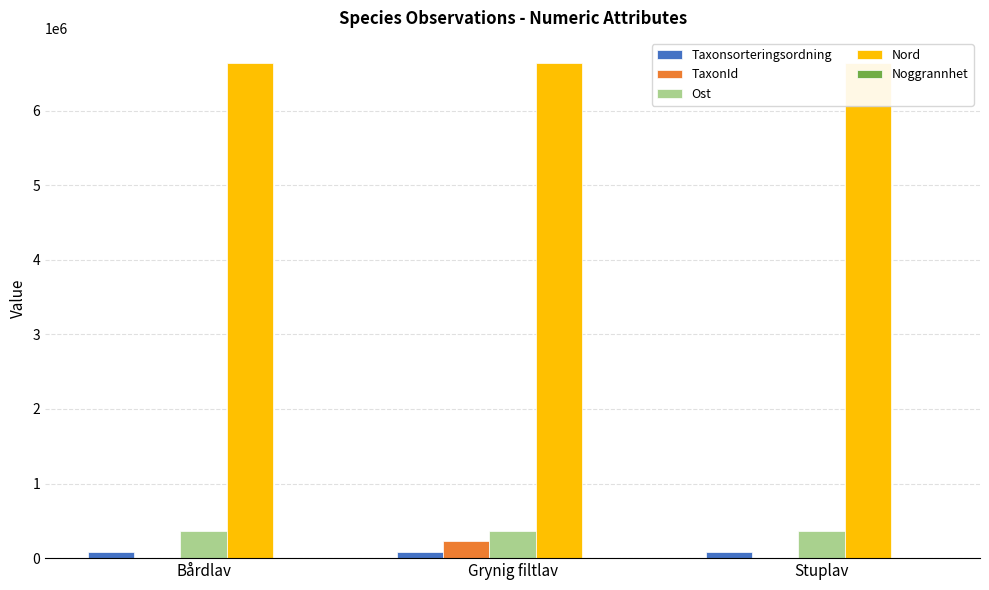

Is it true that TaxonId equals 6462 at Stuplav?

True